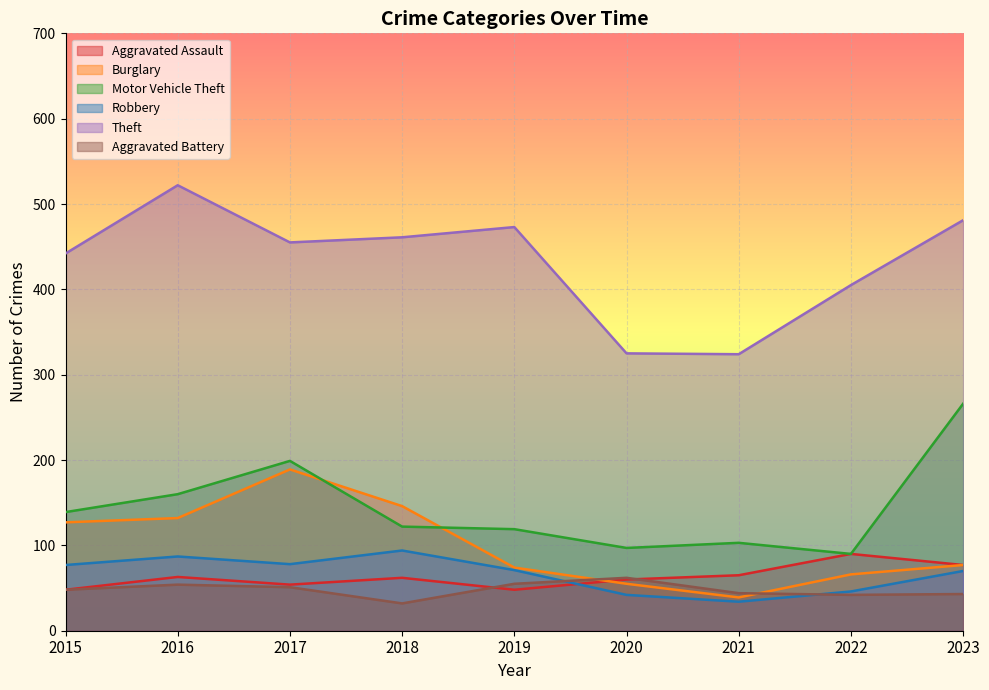

What is the average value of the Burglary series?

101